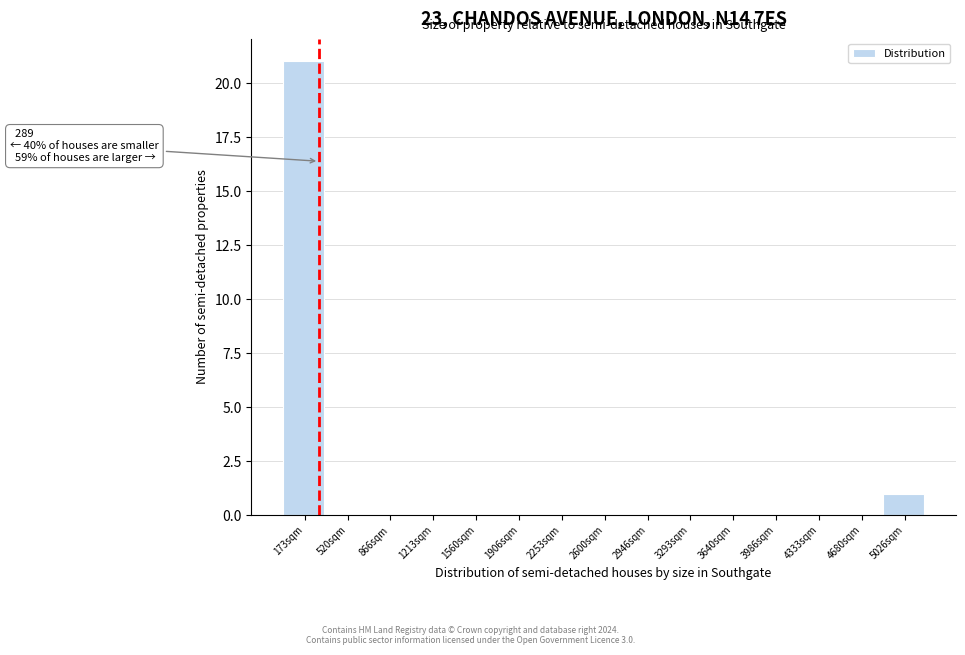

Over which range of the x-axis is the bar tallest?

0 to 350